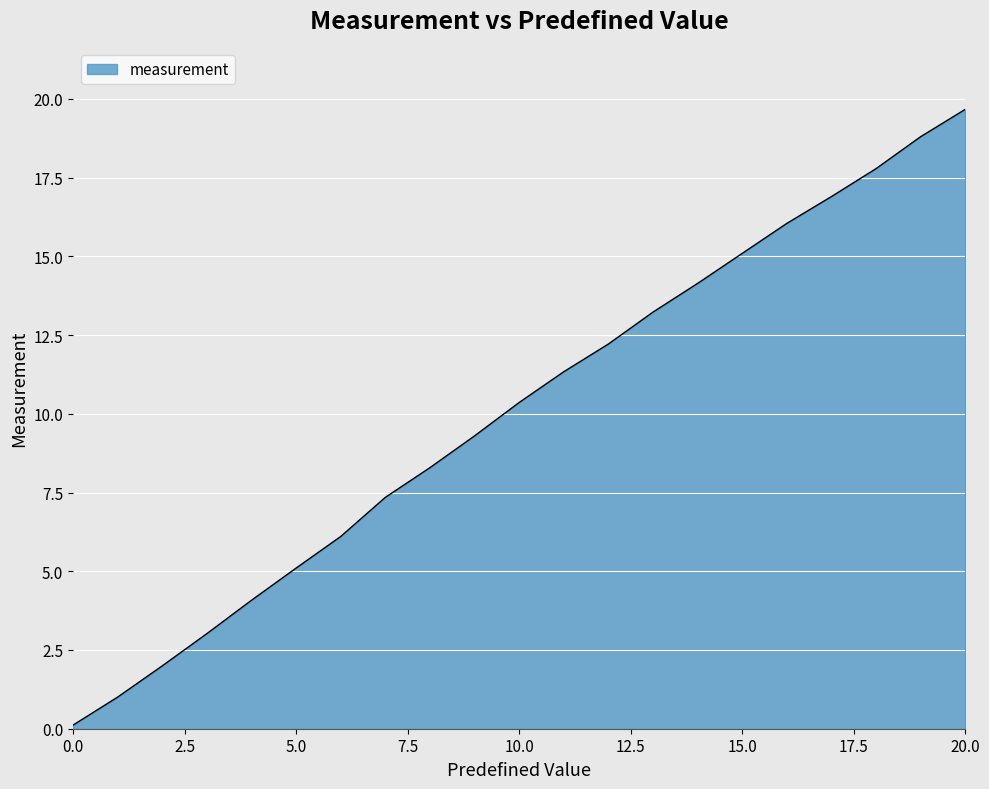

Reading right to left, list all the values displayed in this chart.

19.7	18.8	17.8	16.9	16.0	15.1	14.1	13.2	12.2	11.3	10.4	9.3	8.3	7.3	6.1	5.1	4.1	3.0	2.0	1.0	0.1